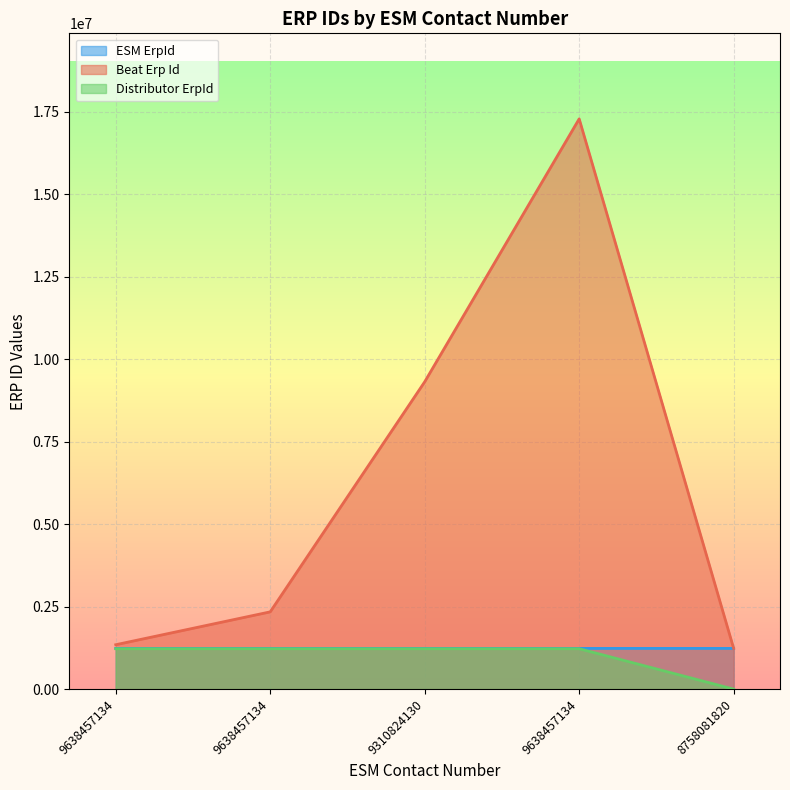

Is it true that ESM ErpId equals 541427 at 9638457134?

False